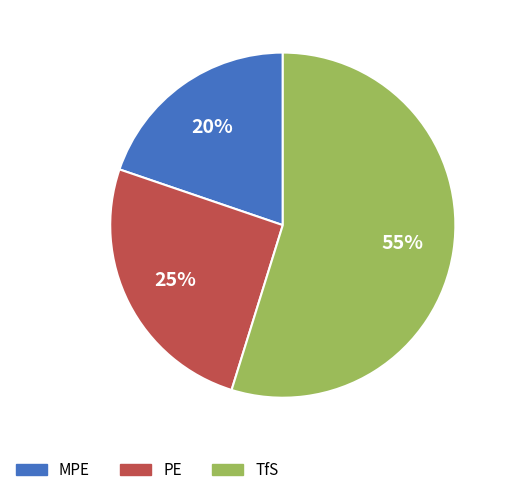

Which has a higher value, TfS or PE?

TfS